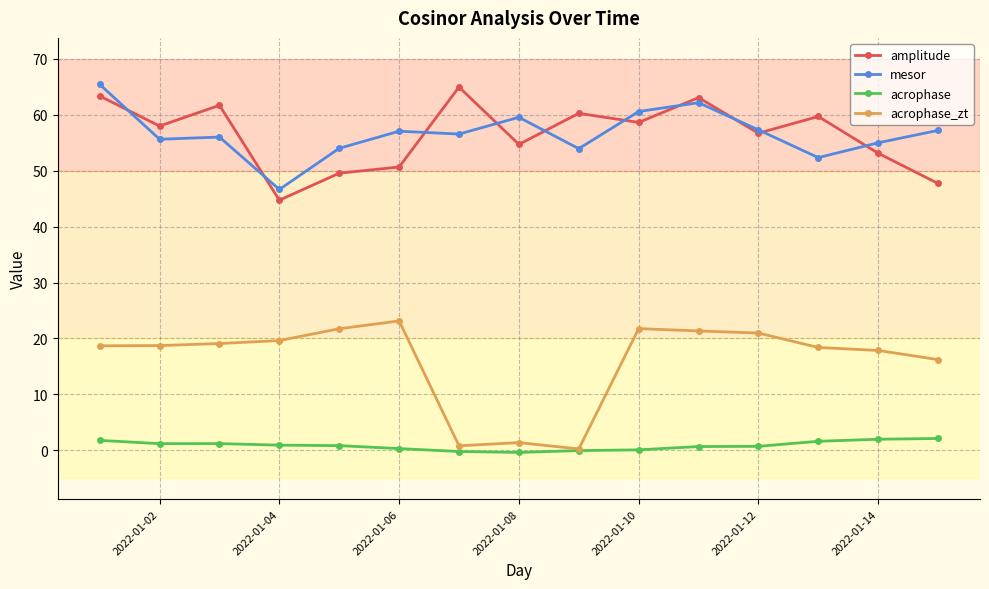

After their last crossing, which series has the higher values: amplitude or mesor?

mesor